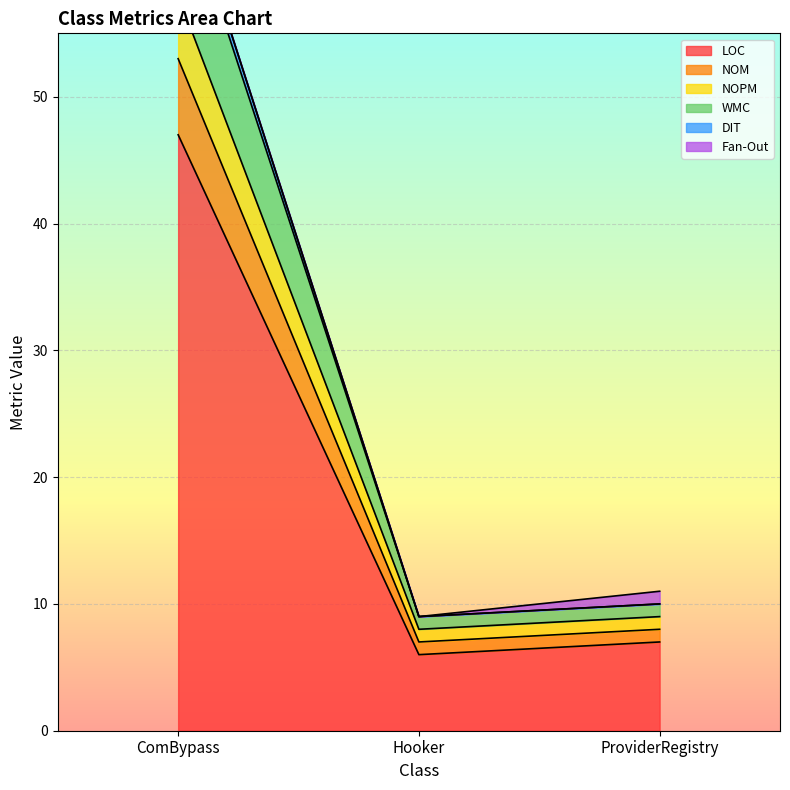

The LOC series shows 7 at ProviderRegistry. True or false?

True